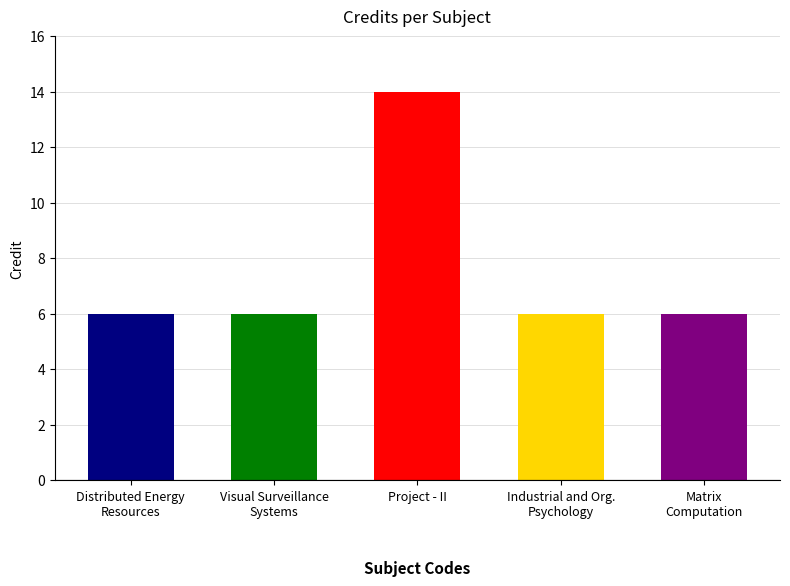

Approximately how many times larger is the value at EE499 compared to MA412?

2.3